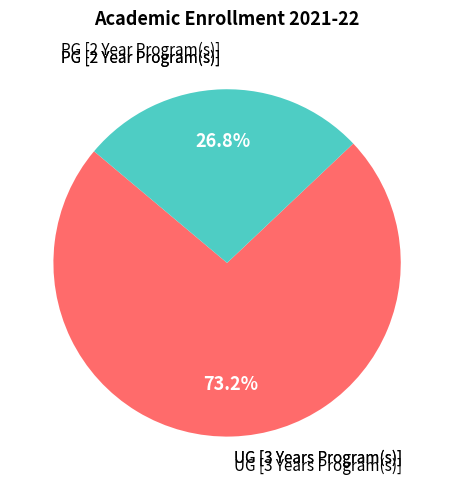

Is there a majority slice in this chart?

Yes